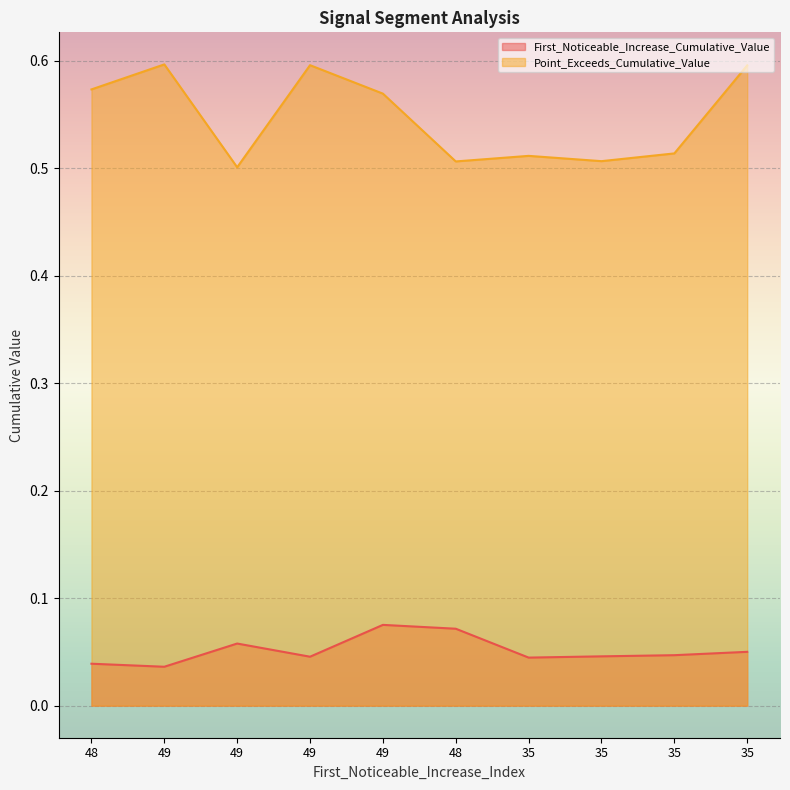

What is the difference between the maximum and second lowest values in the Point_Exceeds_Cumulative_Value series?

0.1